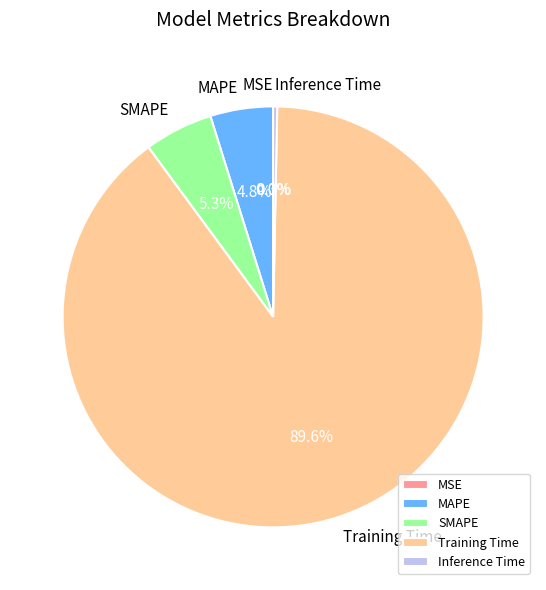

What percentage is the Training Time slice, to the nearest percent?

90%